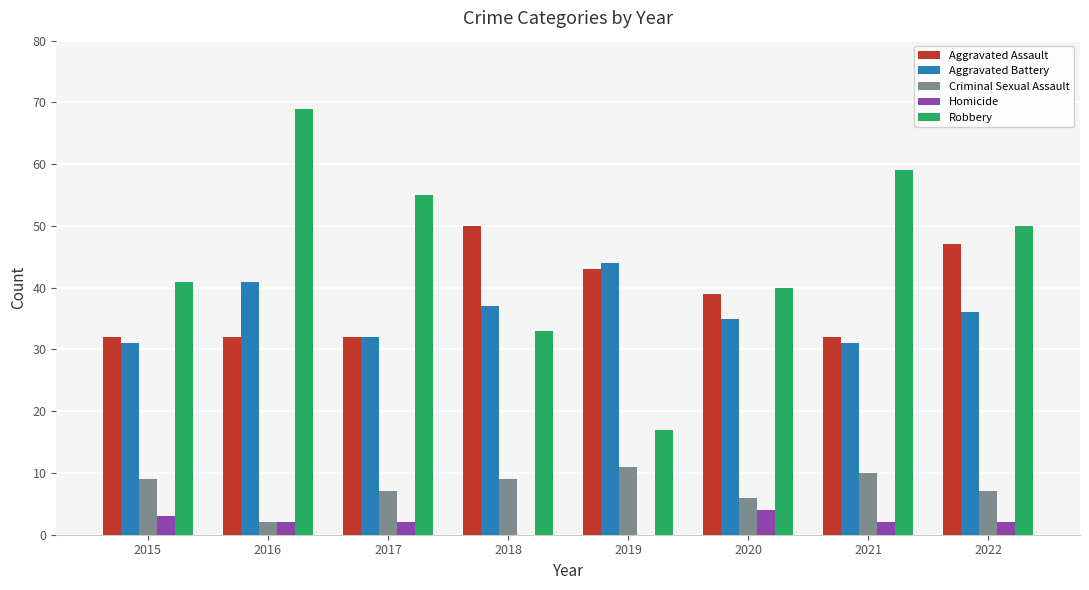

Where does the Aggravated Battery series first go above 36?

2016